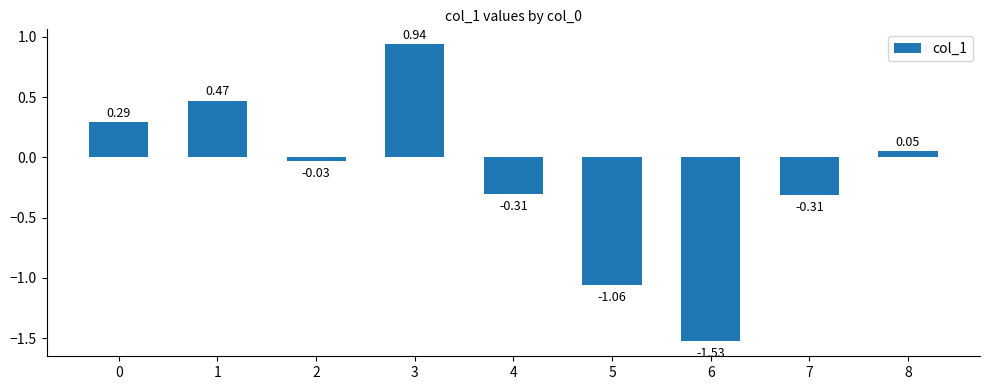

What is the sum of the values at 1 and 0?

0.8